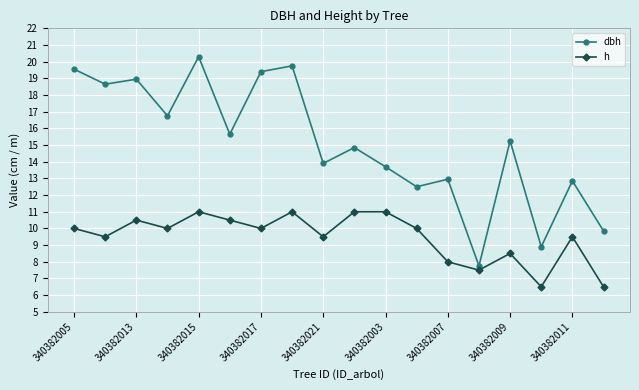

What is the value of the h point at the 12th from the left?

10.0